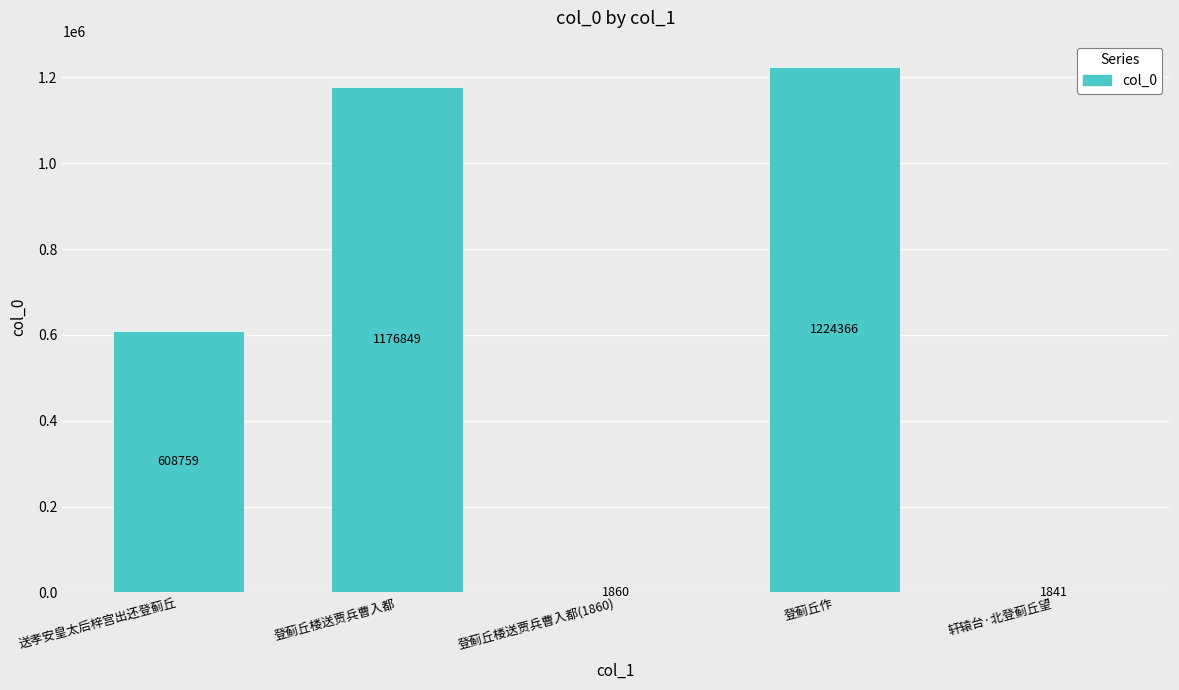

Reading right to left, transcribe all the data shown in this chart.

轩辕台·北登蓟丘望=1841	登蓟丘作=1224366	登蓟丘楼送贾兵曹入都(1860)=1860	登蓟丘楼送贾兵曹入都=1176849	送孝安皇太后梓宫出还登蓟丘=608759